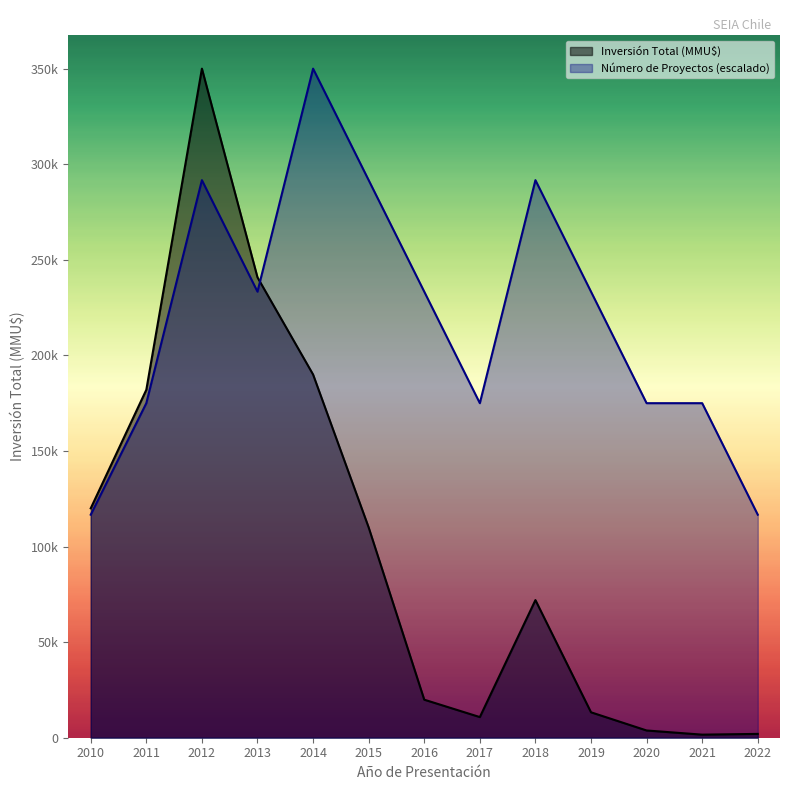

What are all the series names shown in the legend?

Inversión Total (MMU$), Número de Proyectos (escalado)